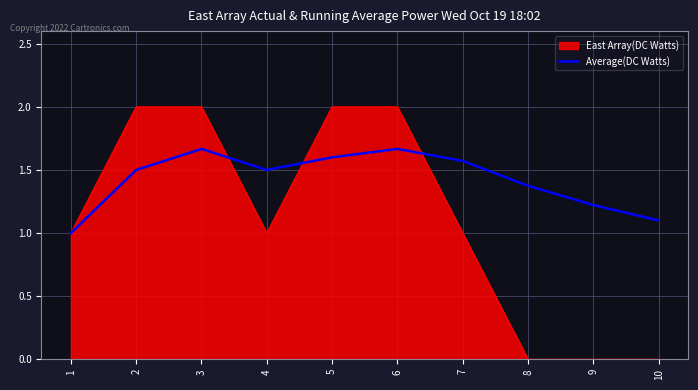

Rank the series by their average value, from lowest to highest.

East Array(DC Watts), Average(DC Watts)